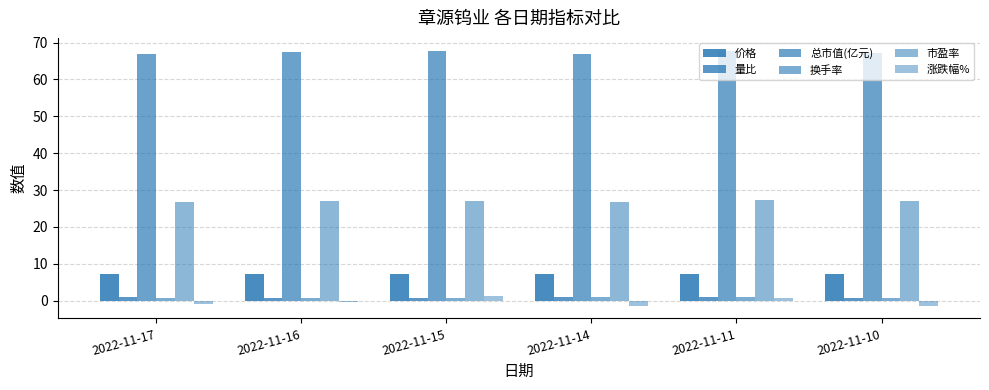

How many bars are there in each group?

6